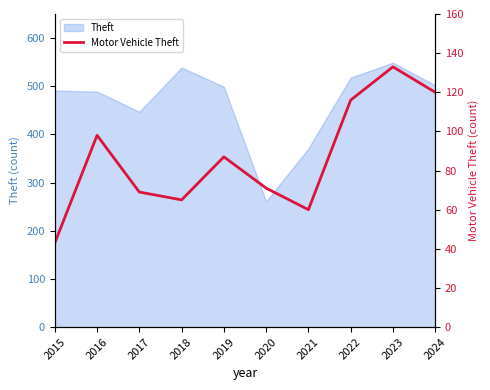

Reading right to left, what are all the values shown in this chart?

2024=120	2023=133	2022=116	2021=60	2020=71	2019=87	2018=65	2017=69	2016=98	2015=43